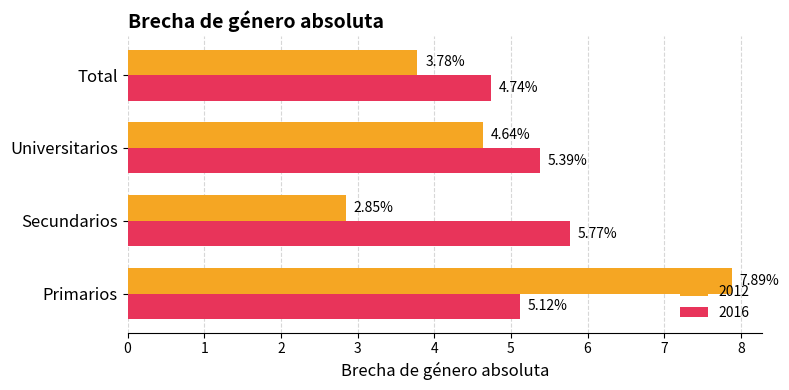

What is the sum of the 2016 values at Total and Primarios?

9.9